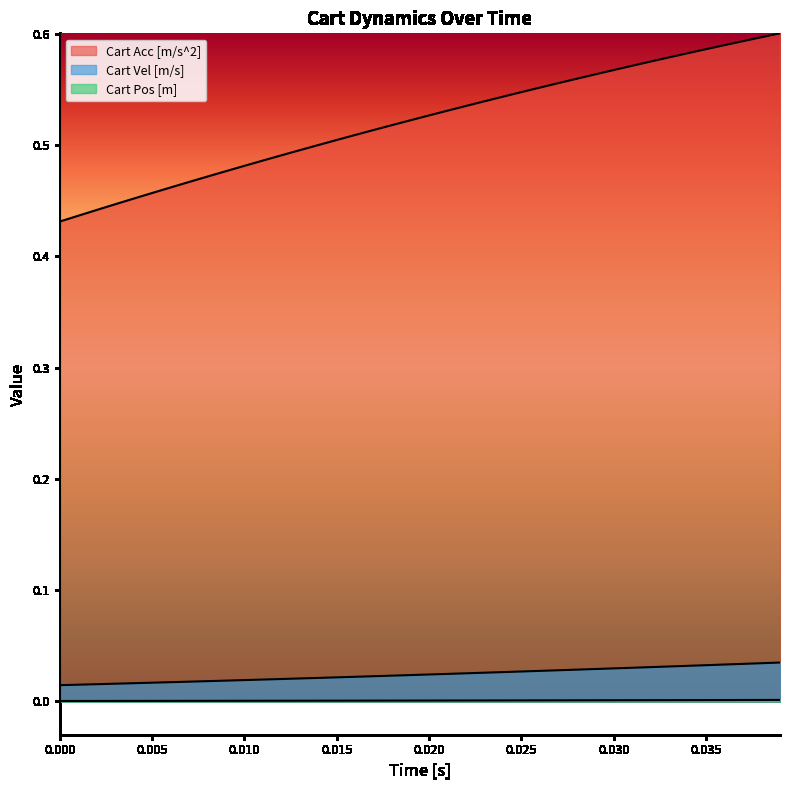

How many lines are shown in the chart?

3